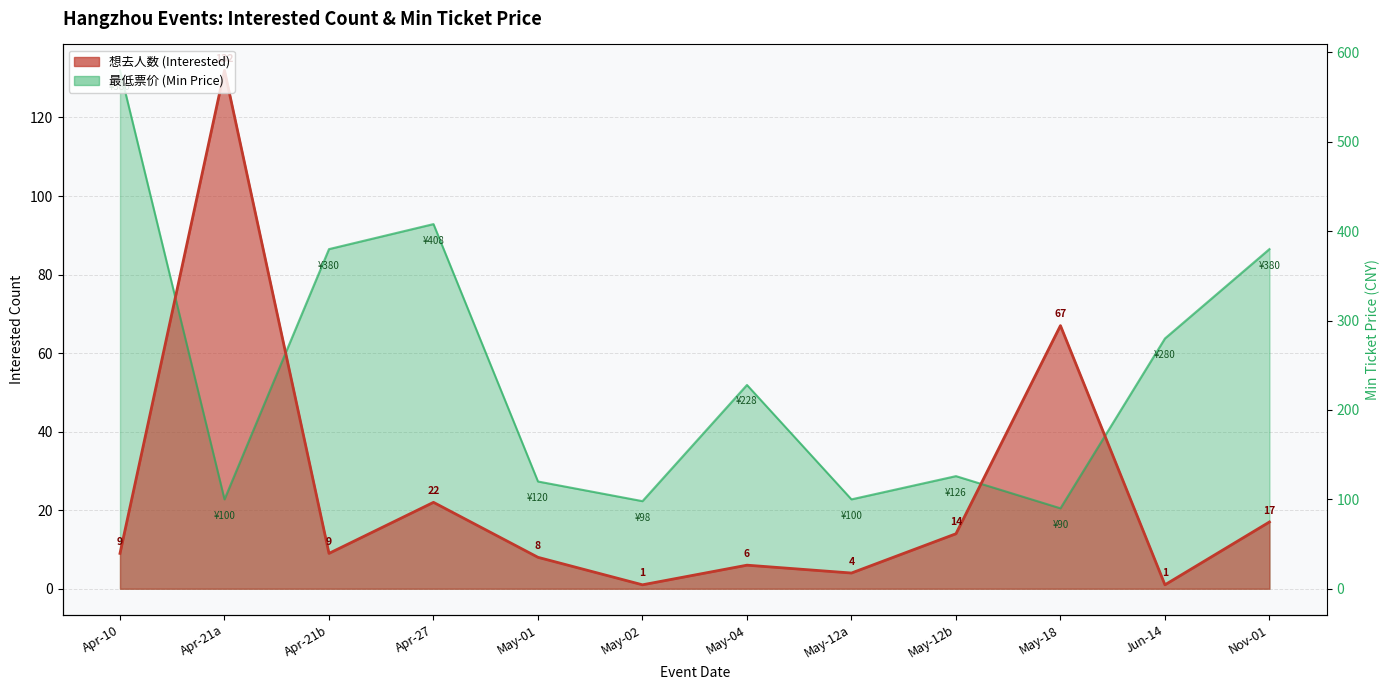

What is the label of the 8th point from the right?

May-01